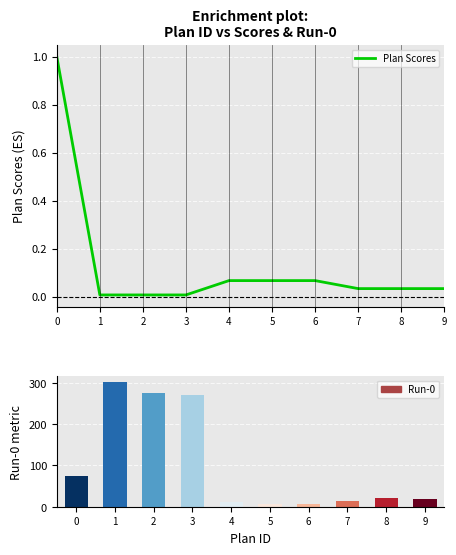

What are all the series names shown in the legend?

Plan Scores, Run-0